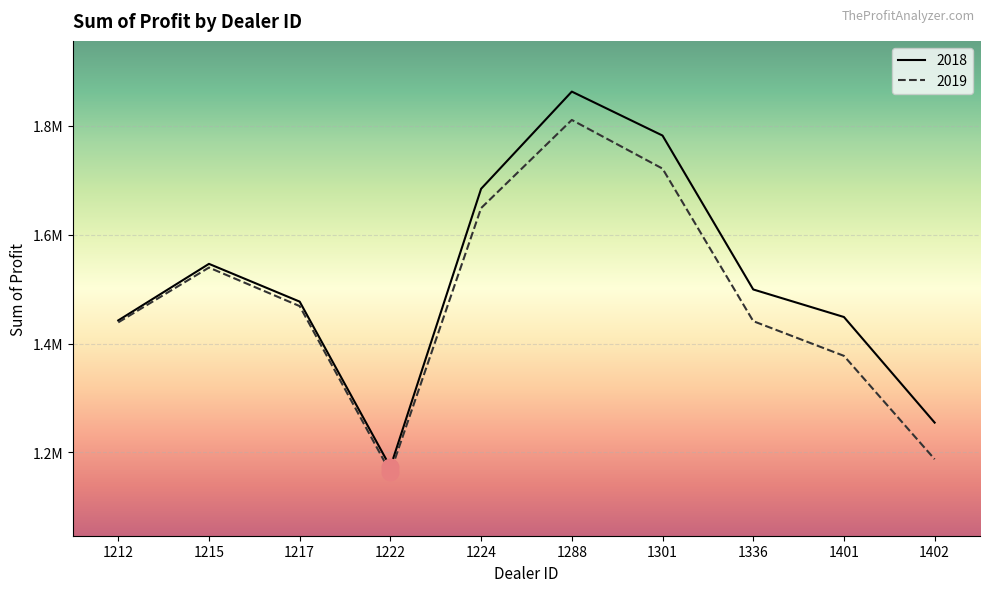

What value does the 2018 series have at 1215?

1546386.2